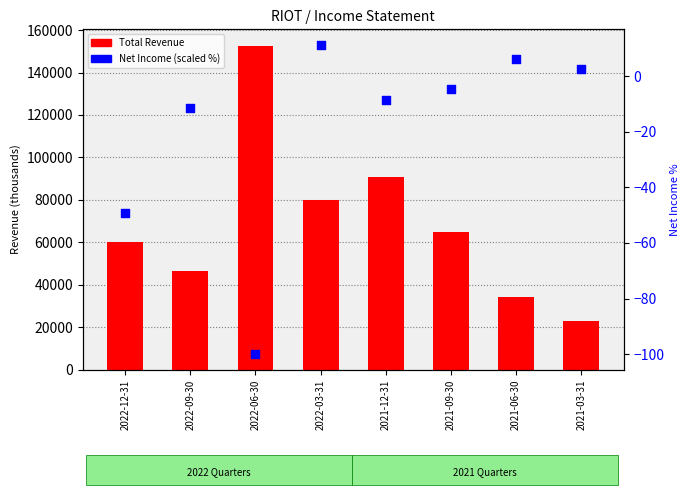

At how many categories does at least one series exceed 3779?

8